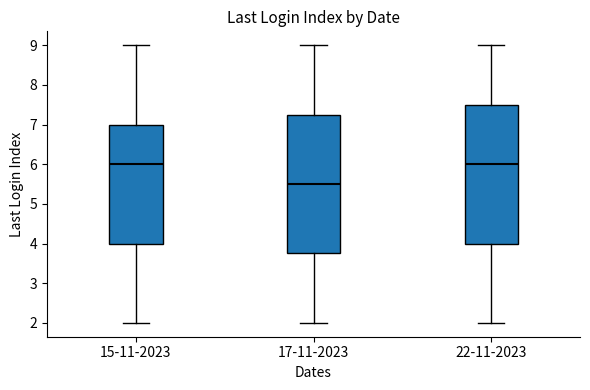

Reading left to right, read every box against the y-axis: the position of its median line, the range the box covers, and the ends of its whiskers. The values are not printed on the chart, so give them approximately, as read against the axis.

15-11-2023: median 6.0, box 4.0 to 7.0, whiskers 2.0 to 9.0
17-11-2023: median 5.5, box 3.8 to 7.3, whiskers 2.0 to 9.0
22-11-2023: median 6.0, box 4.0 to 7.5, whiskers 2.0 to 9.0